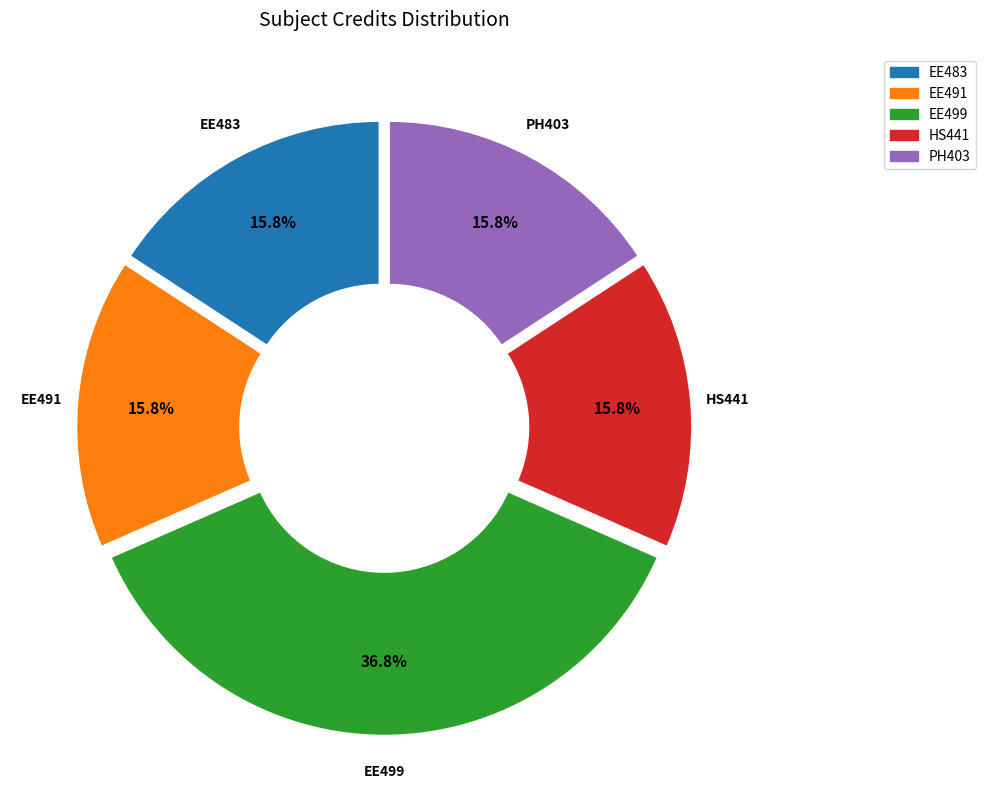

Count the number of slices in the pie.

5